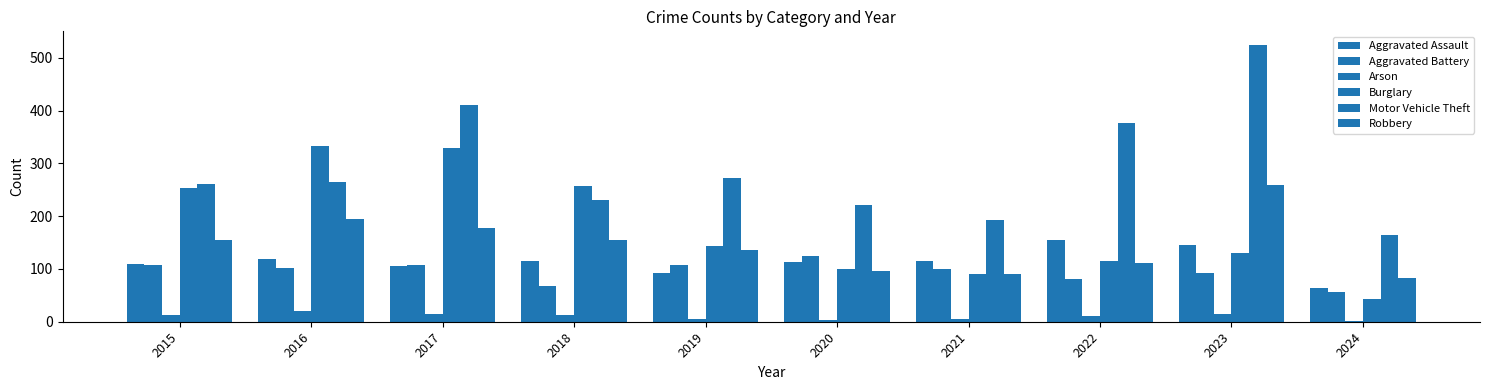

How many values in the Motor Vehicle Theft series are below 265?

5